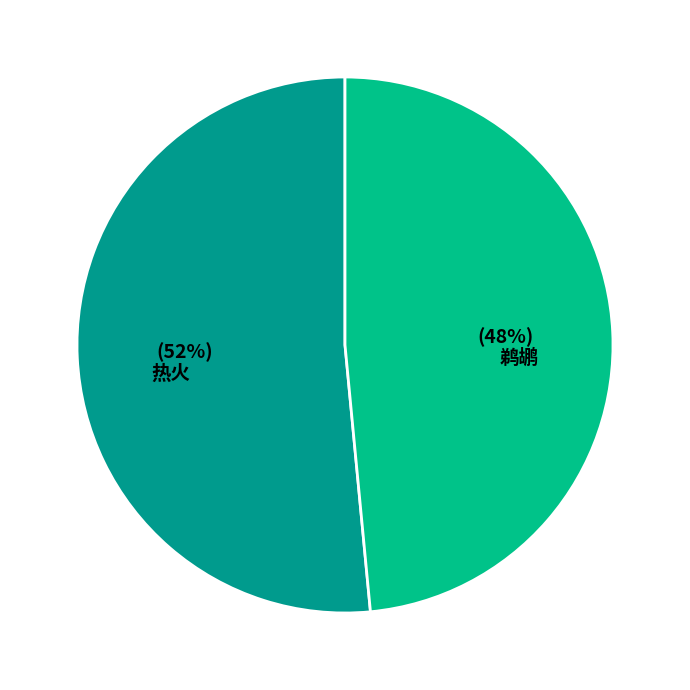

Does any single category account for the majority?

Yes